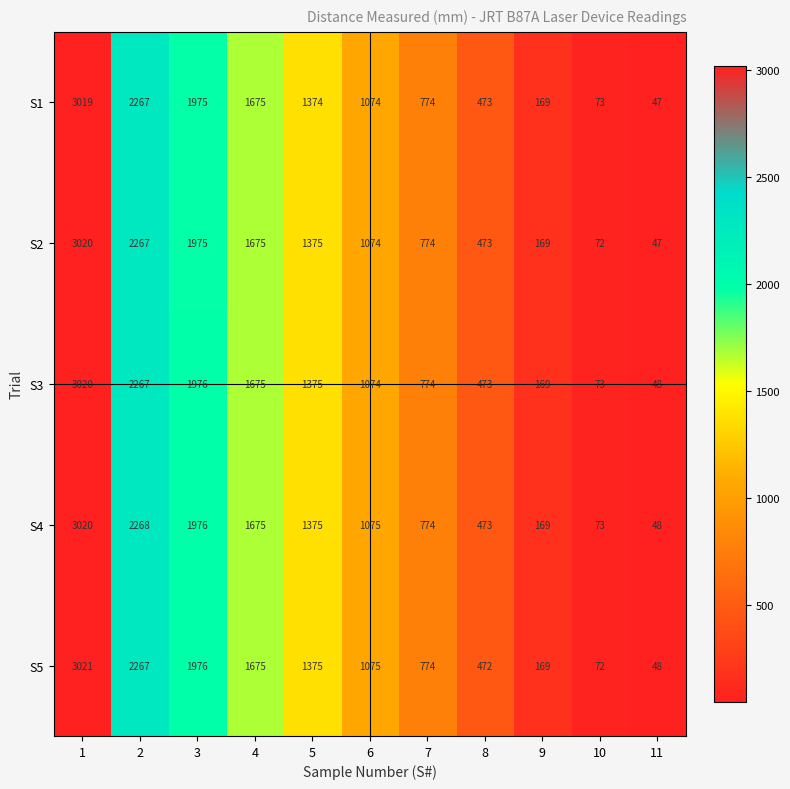

At which label is S3 closest to 1534?

4